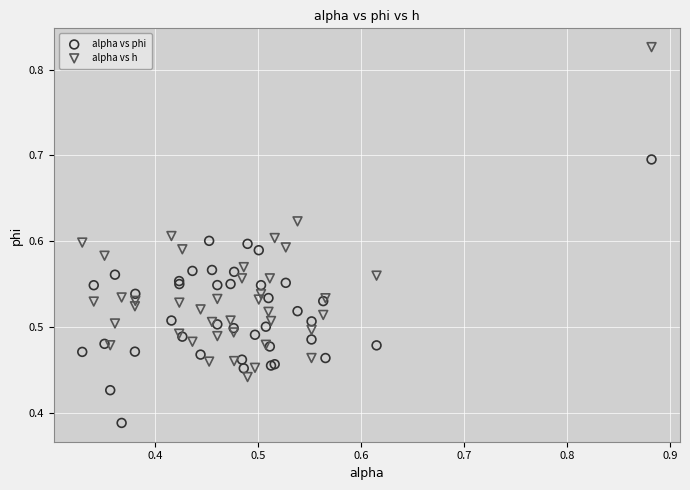

Which series reaches the maximum Y coordinate?

alpha vs h